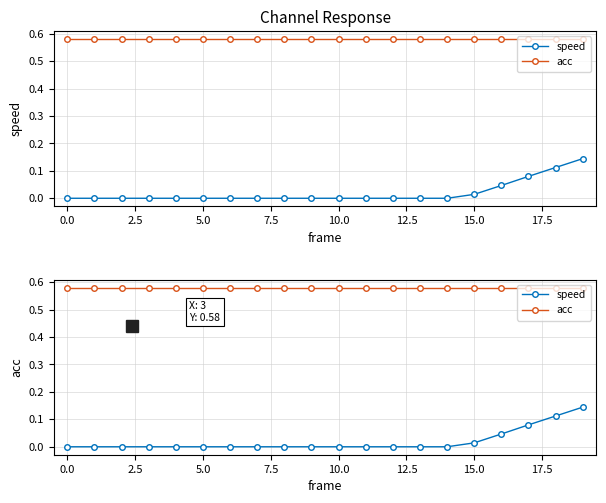

True or false: speed has more than 0 interior local peaks.

False